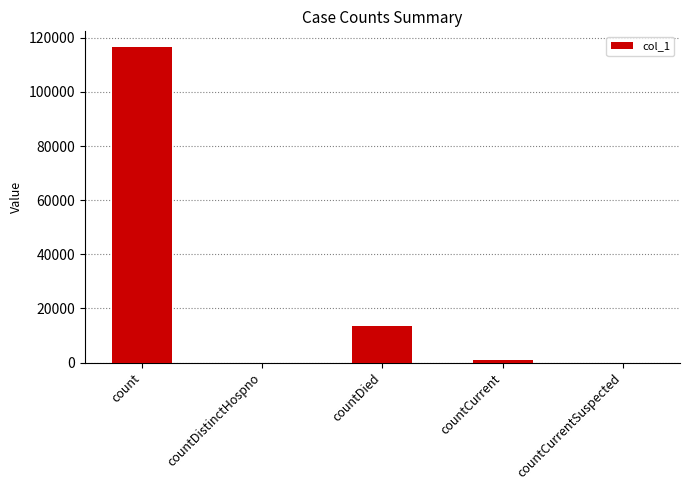

True or false: the data shows 35367 at countCurrentSuspected.

False